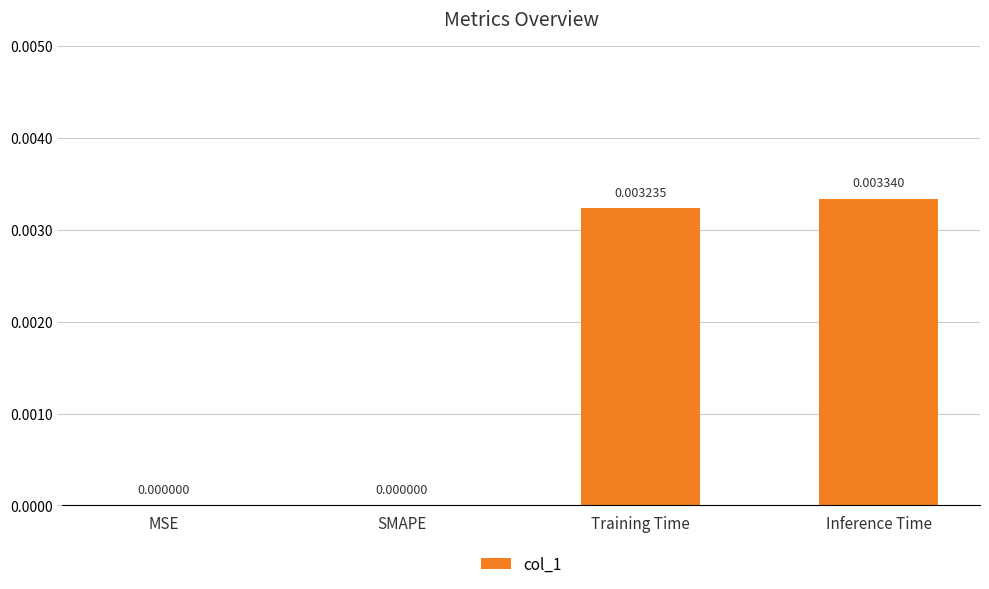

The chart shows a value of 0.0 at SMAPE. True or false?

True